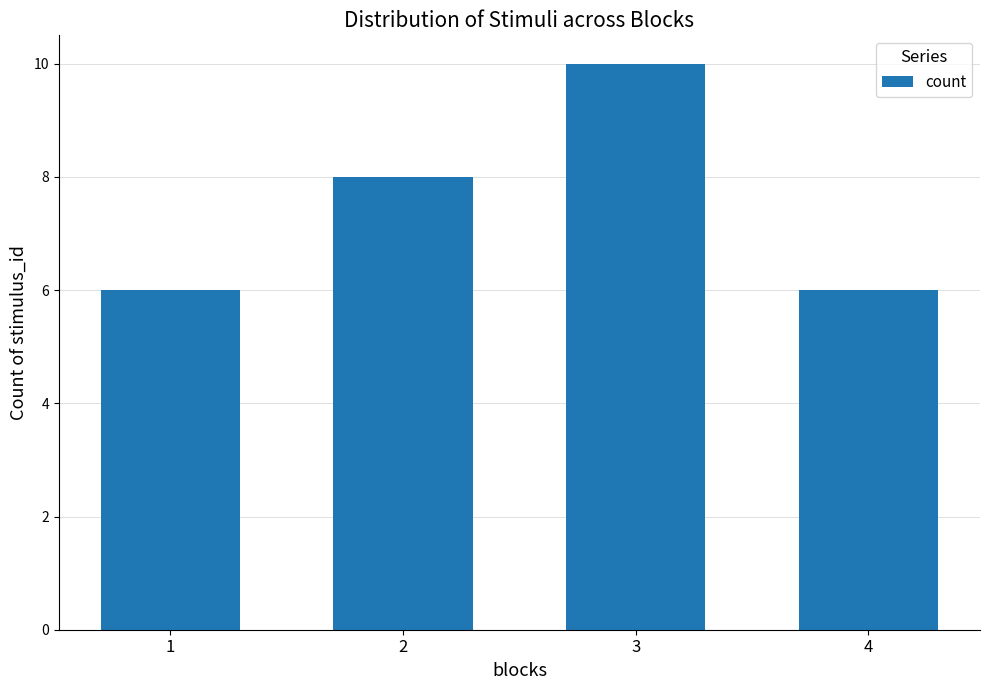

Between 1 and 2, which is larger?

2